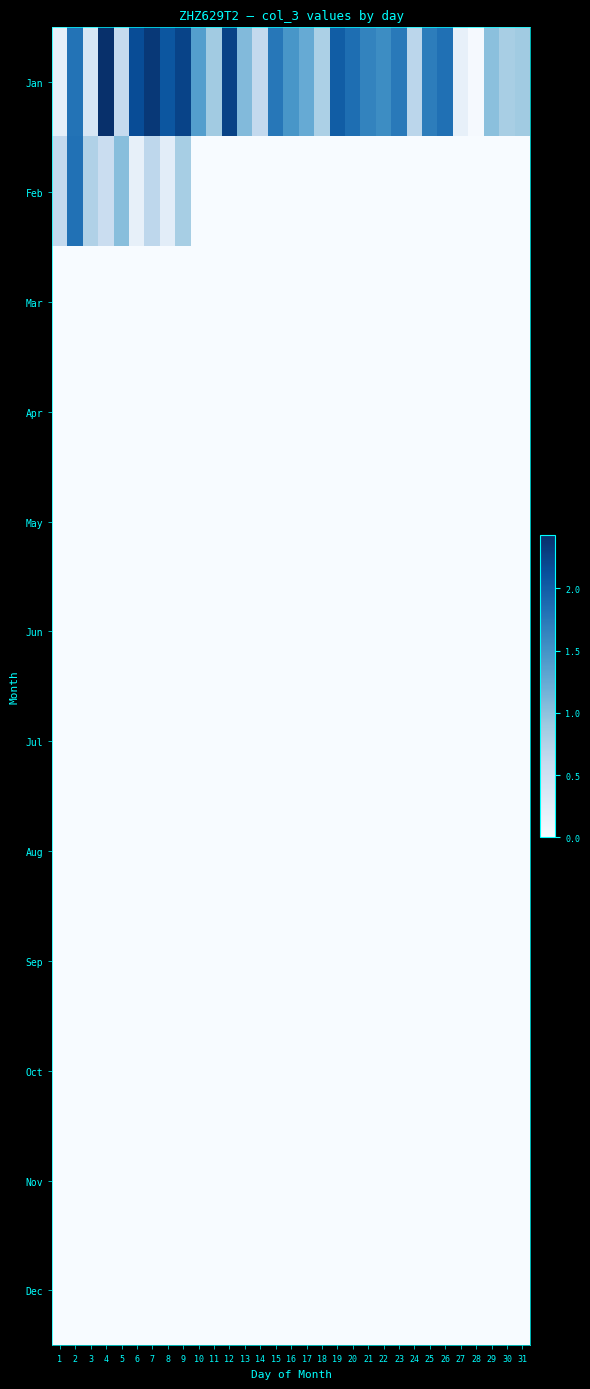

Reading right to left, extract all data points from this chart.

Jan: 31=88876856	30=82513360	29=102117144	28=2753232	27=19128112	26=182430416	25=169954184	24=68302544	23=174166936	22=155331216	21=164081992	20=184379376	19=199926152	18=80312976	17=124823808	16=146708760	15=175351528	14=63009464	13=107379360	12=225192440	11=87966736	10=137523112	9=223561880	8=207114256	7=233904032	6=215851496	5=61054416	4=242399408	3=38666792	2=179525640	1=21263336
Feb: 31=0	30=0	29=0	28=0	27=0	26=0	25=0	24=0	23=0	22=0	21=0	20=0	19=0	18=0	17=0	16=0	15=0	14=0	13=0	12=0	11=0	10=0	9=83390408	8=24741456	7=66397856	6=19284024	5=104047720	4=55284400	3=77297192	2=181321320	1=63133352
Mar: 31=0	30=0	29=0	28=0	27=0	26=0	25=0	24=0	23=0	22=0	21=0	20=0	19=0	18=0	17=0	16=0	15=0	14=0	13=0	12=0	11=0	10=0	9=0	8=0	7=0	6=0	5=0	4=0	3=0	2=0	1=0
Apr: 31=0	30=0	29=0	28=0	27=0	26=0	25=0	24=0	23=0	22=0	21=0	20=0	19=0	18=0	17=0	16=0	15=0	14=0	13=0	12=0	11=0	10=0	9=0	8=0	7=0	6=0	5=0	4=0	3=0	2=0	1=0
May: 31=0	30=0	29=0	28=0	27=0	26=0	25=0	24=0	23=0	22=0	21=0	20=0	19=0	18=0	17=0	16=0	15=0	14=0	13=0	12=0	11=0	10=0	9=0	8=0	7=0	6=0	5=0	4=0	3=0	2=0	1=0
Jun: 31=0	30=0	29=0	28=0	27=0	26=0	25=0	24=0	23=0	22=0	21=0	20=0	19=0	18=0	17=0	16=0	15=0	14=0	13=0	12=0	11=0	10=0	9=0	8=0	7=0	6=0	5=0	4=0	3=0	2=0	1=0
Jul: 31=0	30=0	29=0	28=0	27=0	26=0	25=0	24=0	23=0	22=0	21=0	20=0	19=0	18=0	17=0	16=0	15=0	14=0	13=0	12=0	11=0	10=0	9=0	8=0	7=0	6=0	5=0	4=0	3=0	2=0	1=0
Aug: 31=0	30=0	29=0	28=0	27=0	26=0	25=0	24=0	23=0	22=0	21=0	20=0	19=0	18=0	17=0	16=0	15=0	14=0	13=0	12=0	11=0	10=0	9=0	8=0	7=0	6=0	5=0	4=0	3=0	2=0	1=0
Sep: 31=0	30=0	29=0	28=0	27=0	26=0	25=0	24=0	23=0	22=0	21=0	20=0	19=0	18=0	17=0	16=0	15=0	14=0	13=0	12=0	11=0	10=0	9=0	8=0	7=0	6=0	5=0	4=0	3=0	2=0	1=0
Oct: 31=0	30=0	29=0	28=0	27=0	26=0	25=0	24=0	23=0	22=0	21=0	20=0	19=0	18=0	17=0	16=0	15=0	14=0	13=0	12=0	11=0	10=0	9=0	8=0	7=0	6=0	5=0	4=0	3=0	2=0	1=0
Nov: 31=0	30=0	29=0	28=0	27=0	26=0	25=0	24=0	23=0	22=0	21=0	20=0	19=0	18=0	17=0	16=0	15=0	14=0	13=0	12=0	11=0	10=0	9=0	8=0	7=0	6=0	5=0	4=0	3=0	2=0	1=0
Dec: 31=0	30=0	29=0	28=0	27=0	26=0	25=0	24=0	23=0	22=0	21=0	20=0	19=0	18=0	17=0	16=0	15=0	14=0	13=0	12=0	11=0	10=0	9=0	8=0	7=0	6=0	5=0	4=0	3=0	2=0	1=0